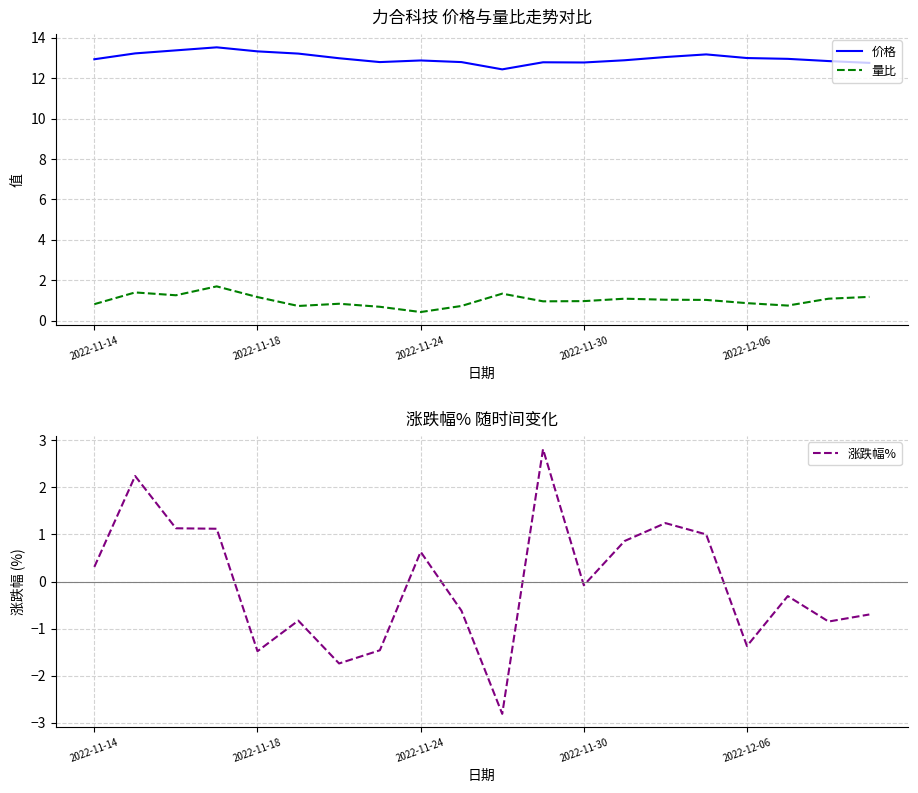

True or false: 价格 and 量比 cross at least once.

False